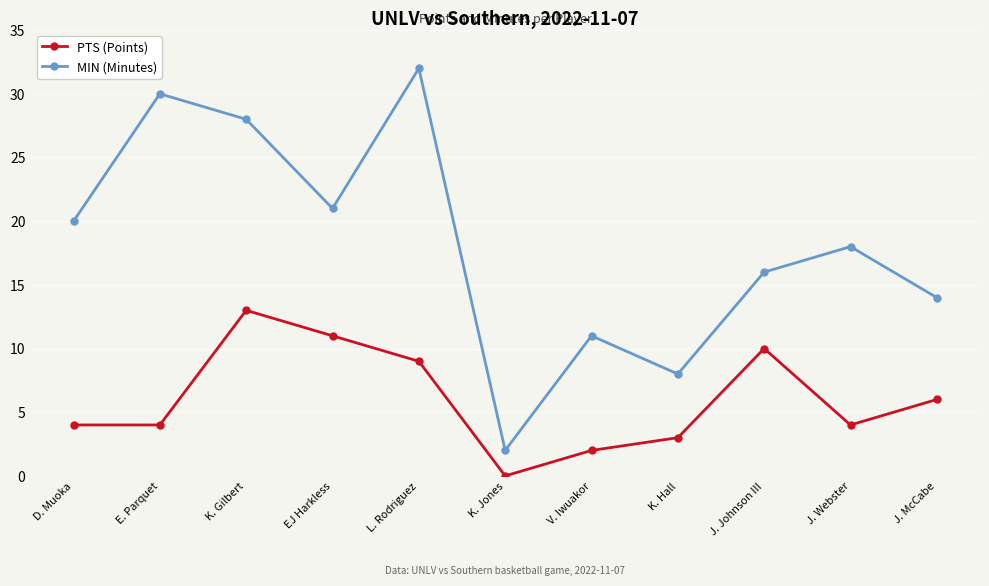

Count the number of data series in this chart.

2